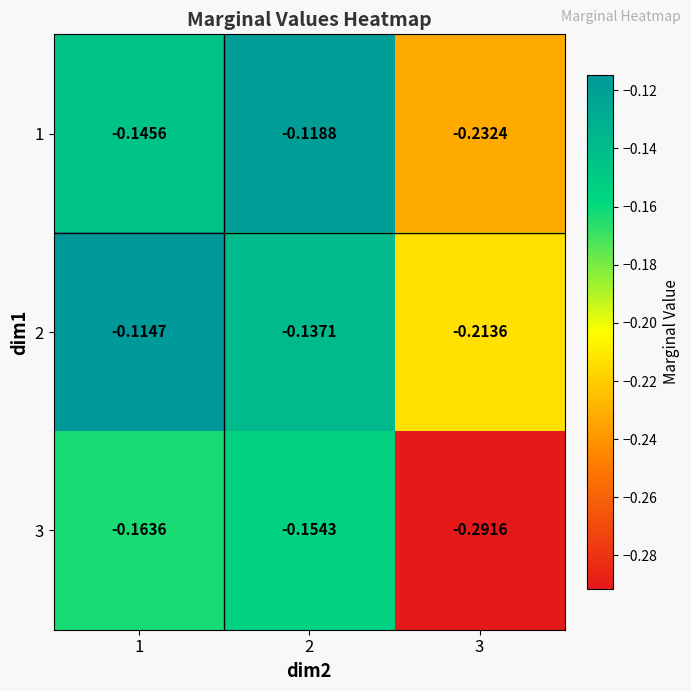

Is the value of 3 at 1 greater than the value of 2 at 3?

Yes